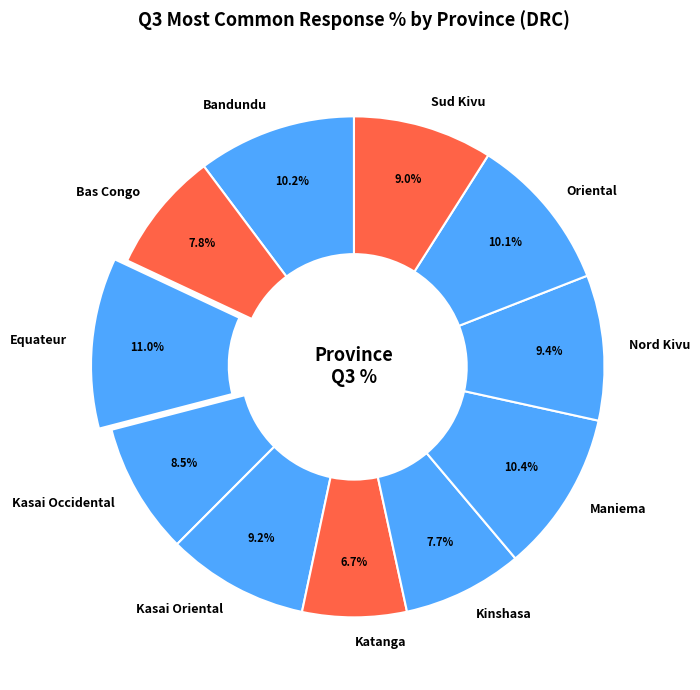

Does Bandundu represent more than half of the total?

No